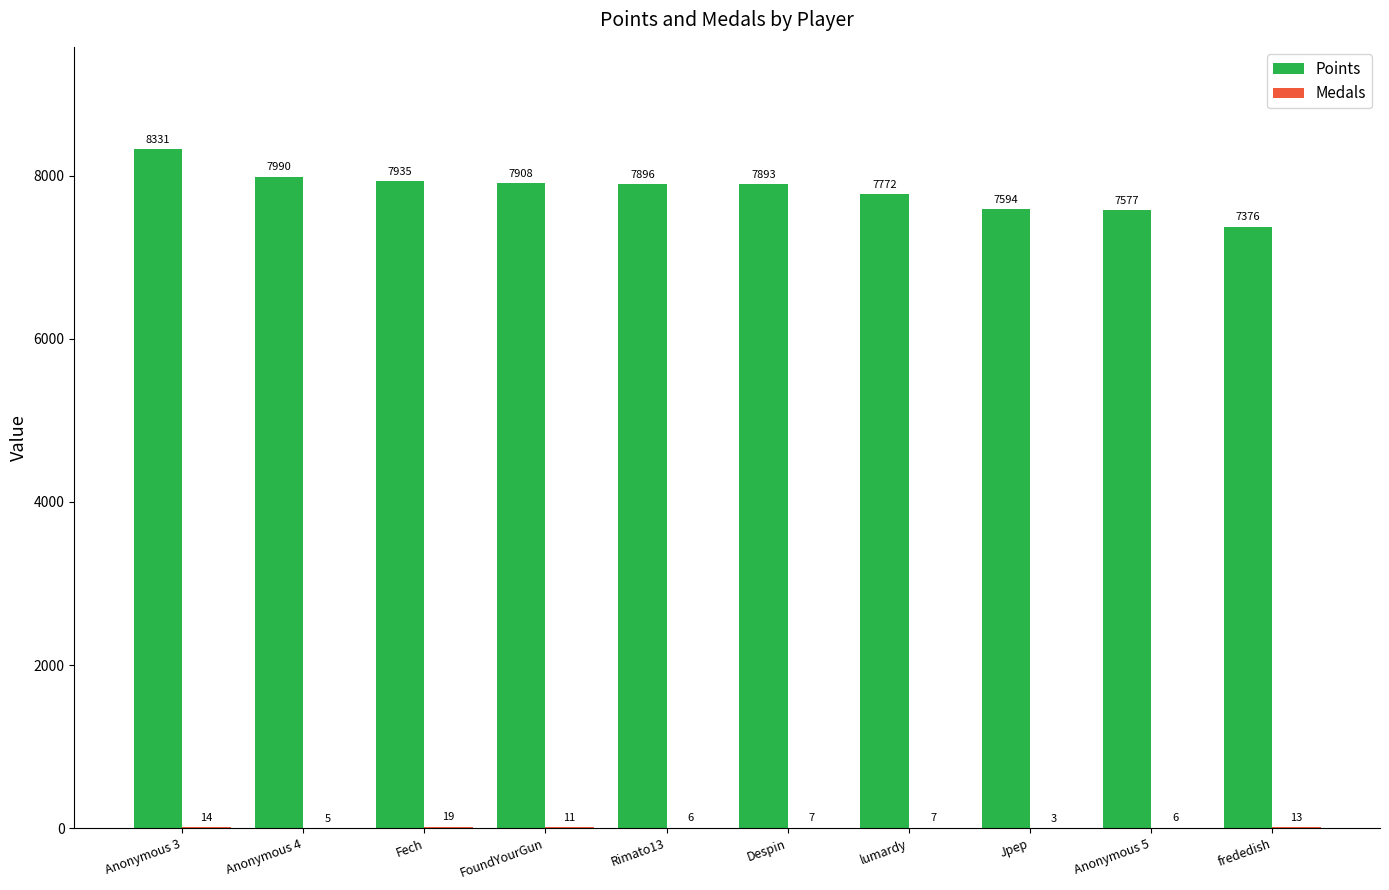

What is the approximate value of Points at FoundYourGun?

7908